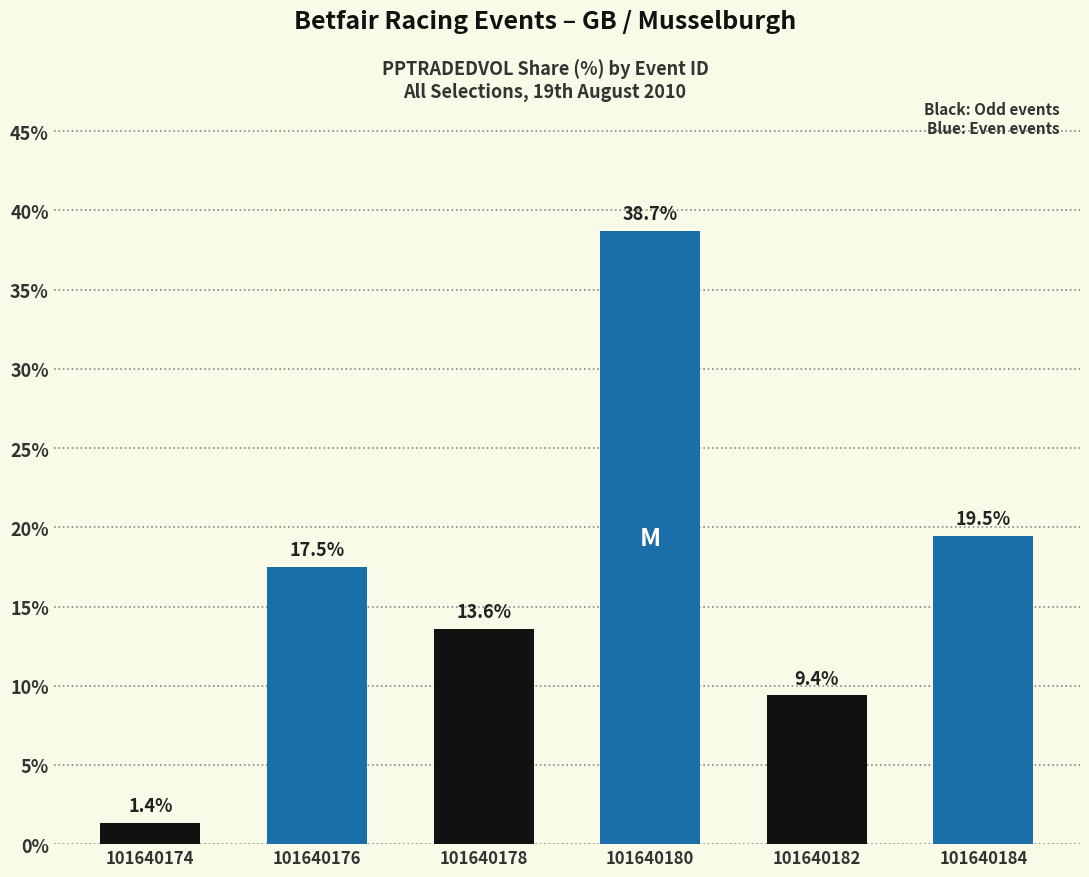

Reading left to right, extract all data points from this chart.

101640174=1.4	101640176=17.5	101640178=13.6	101640180=38.7	101640182=9.4	101640184=19.5